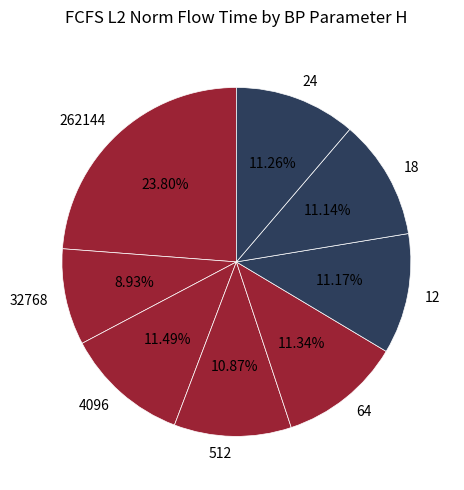

To the nearest percent, what is the combined percentage of 32768 and 4096?

20%